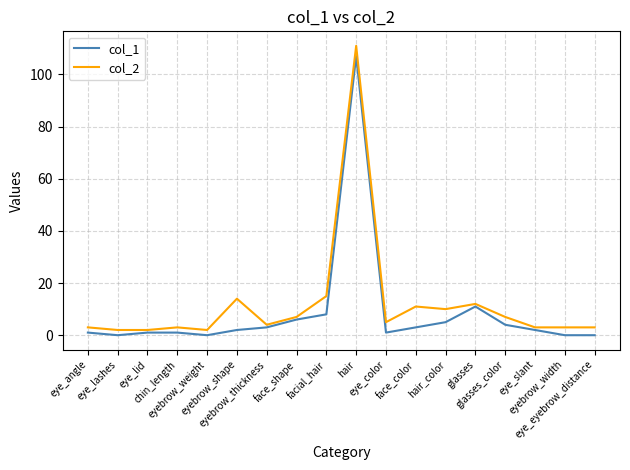

True or false: col_2 and col_1 intersect in this chart.

False